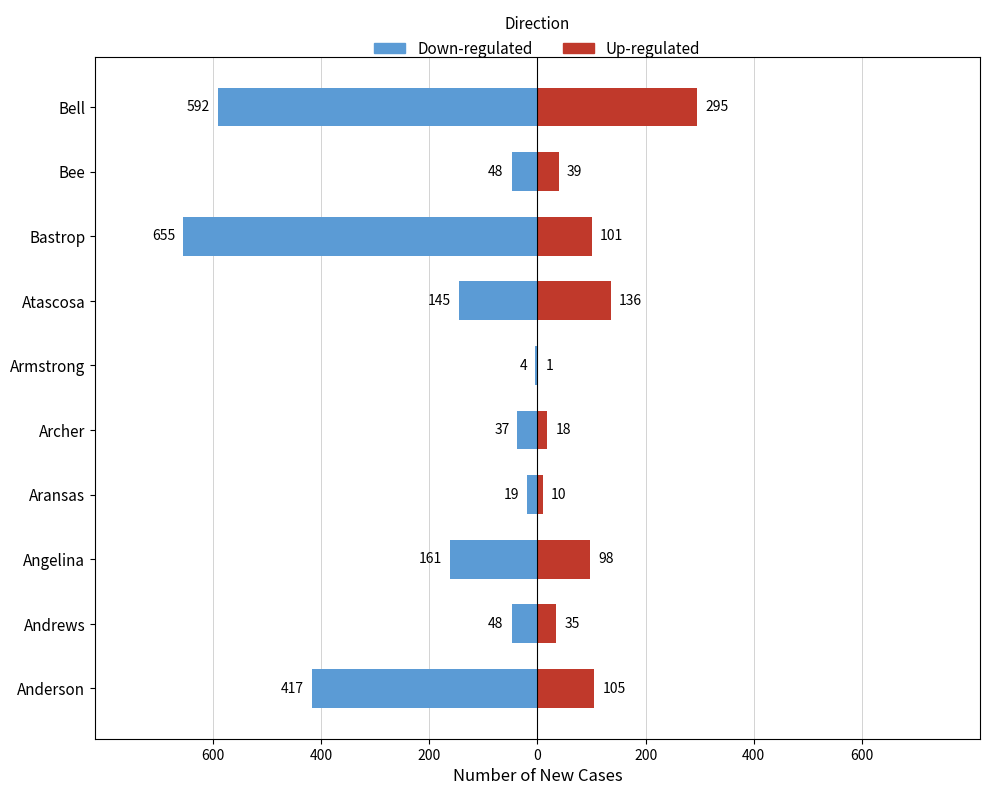

Count the number of categories in the chart.

10